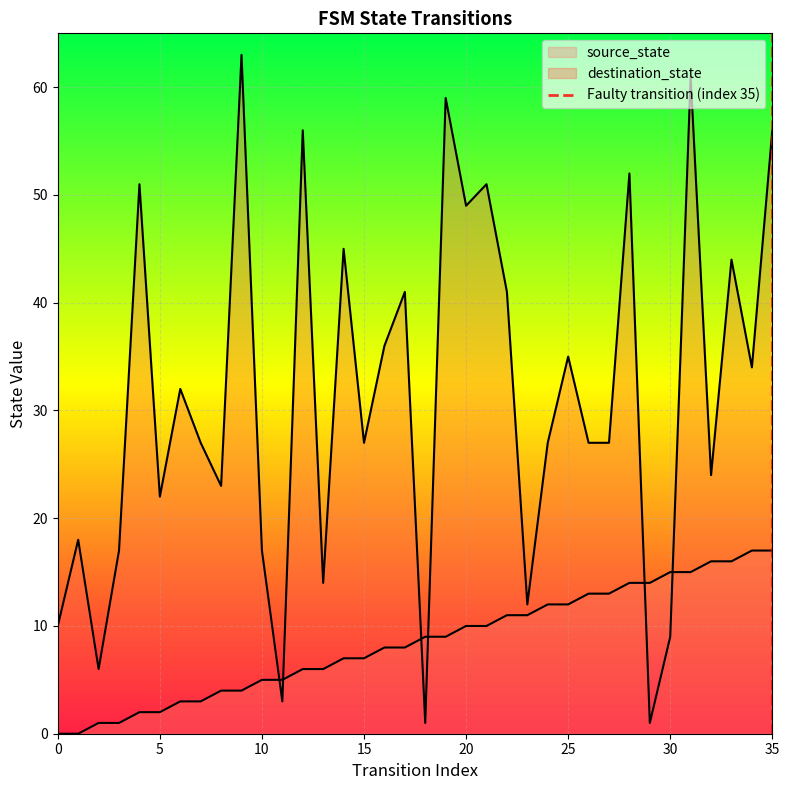

How many values are between 0 and 1?

2